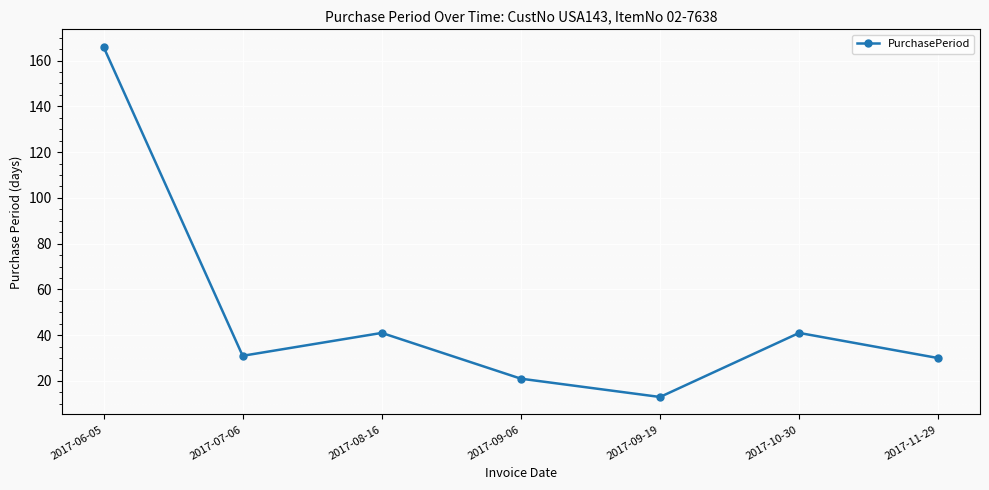

Between 2017-11-29 and 2017-10-30, which is larger?

2017-10-30